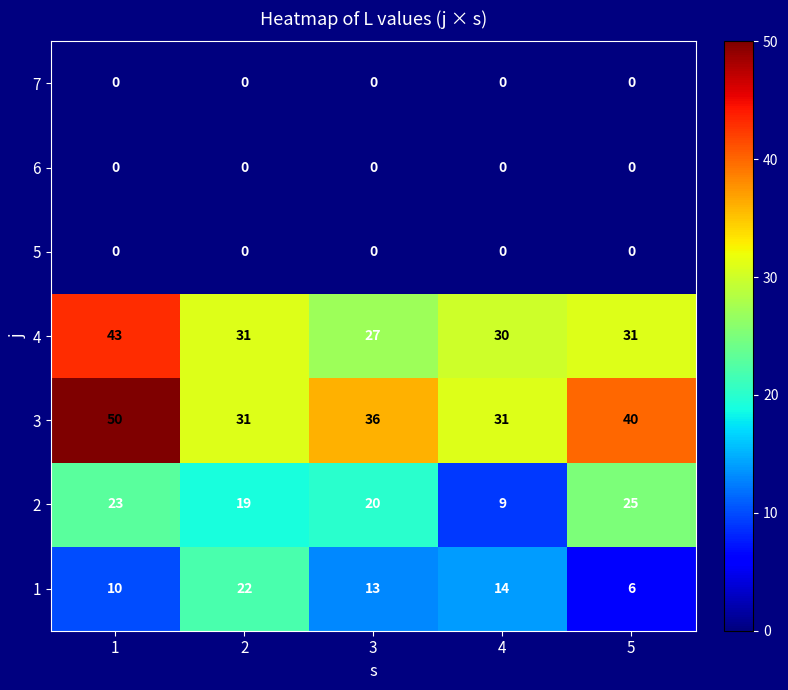

What is the total value across all series at 4?

84